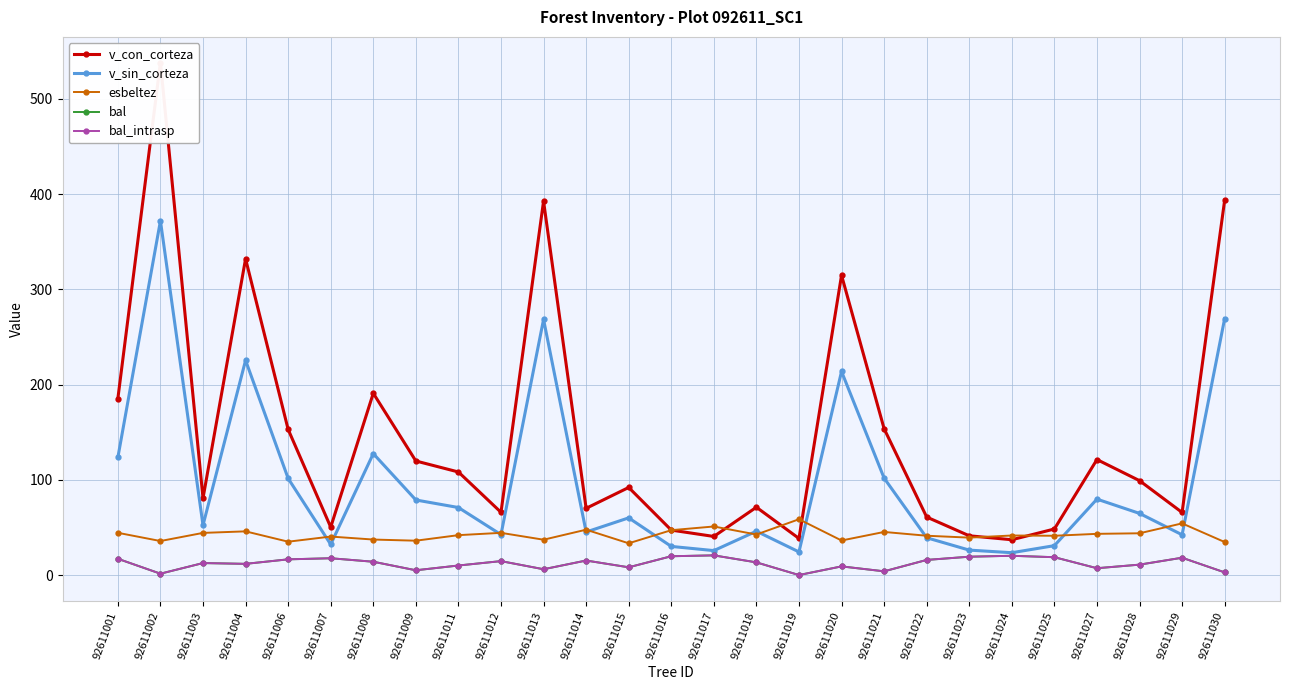

What is the spread (max minus min) of values at 92611027?

114.1